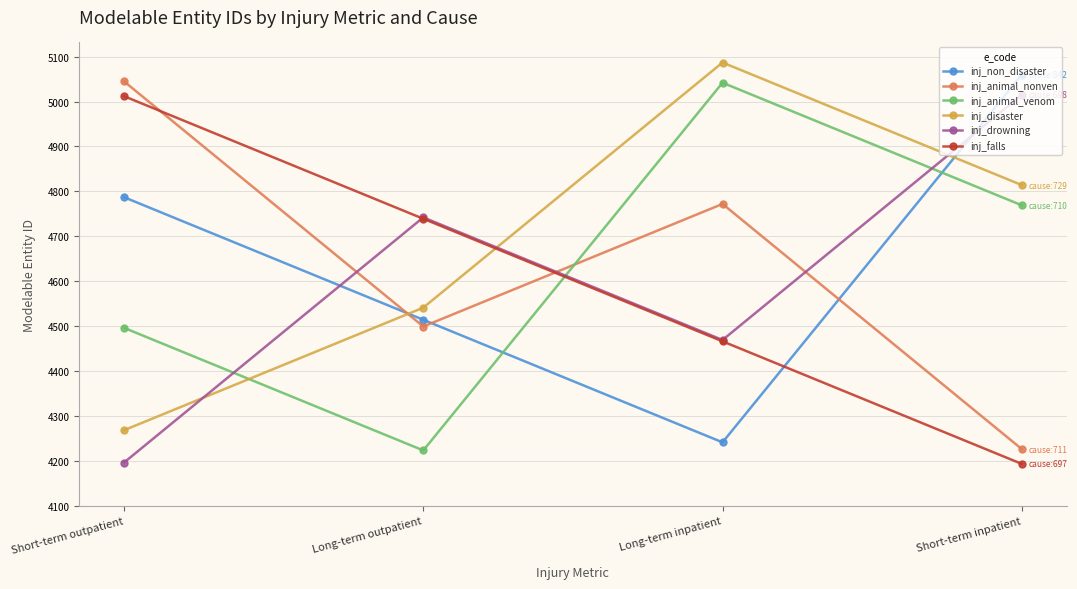

What is the total value across all series at Long-term inpatient?

28077